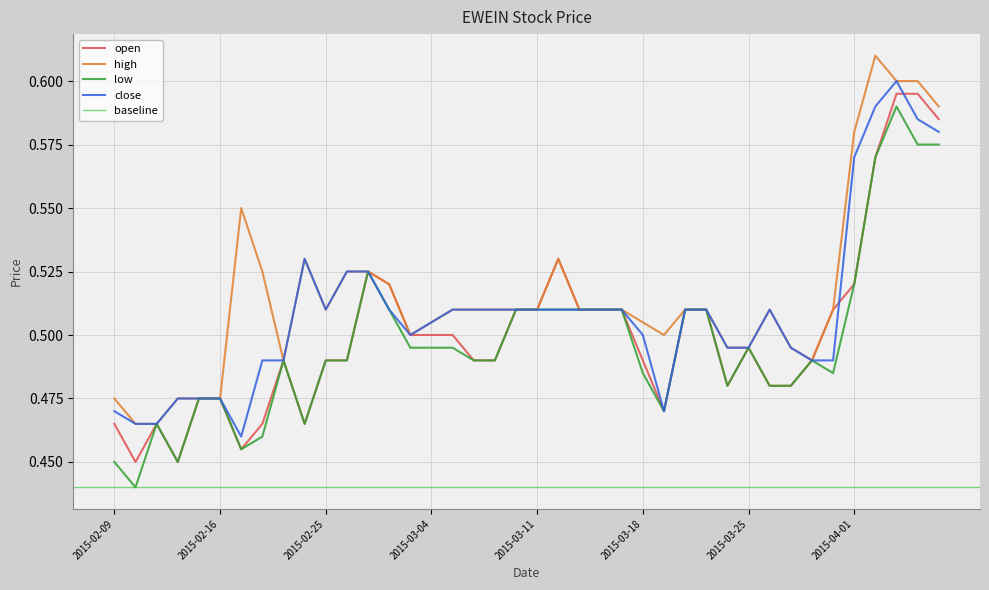

True or false: close and open cross at least once.

True